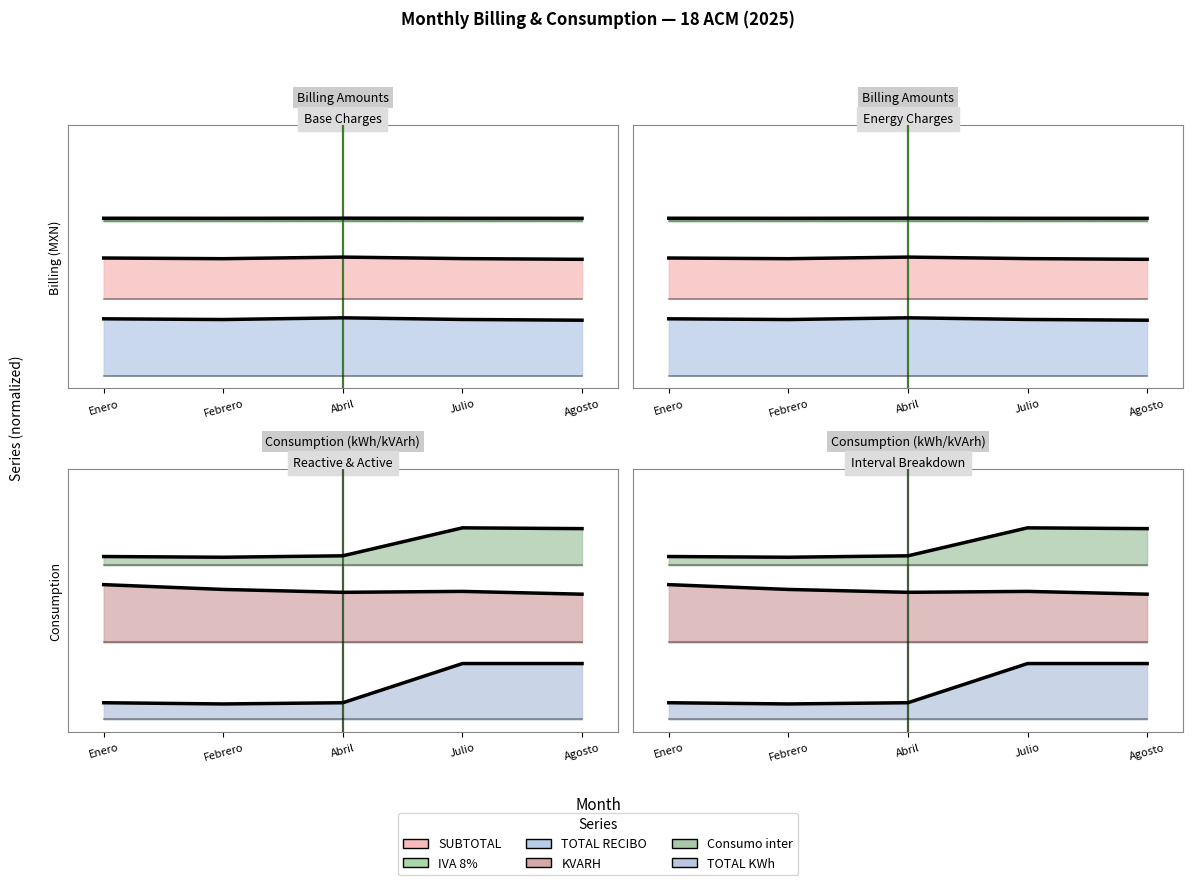

Which series has the largest total across all categories?

Consumo inter